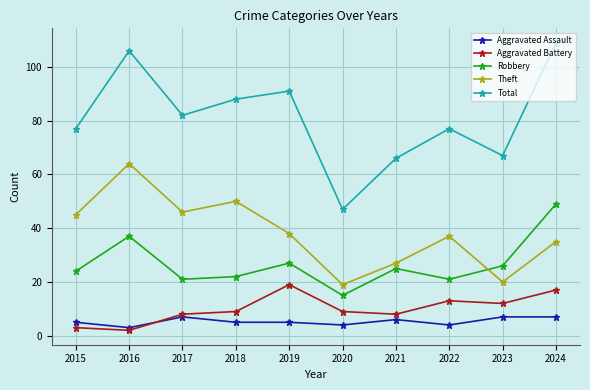

What is the sum of all Robbery values?

267